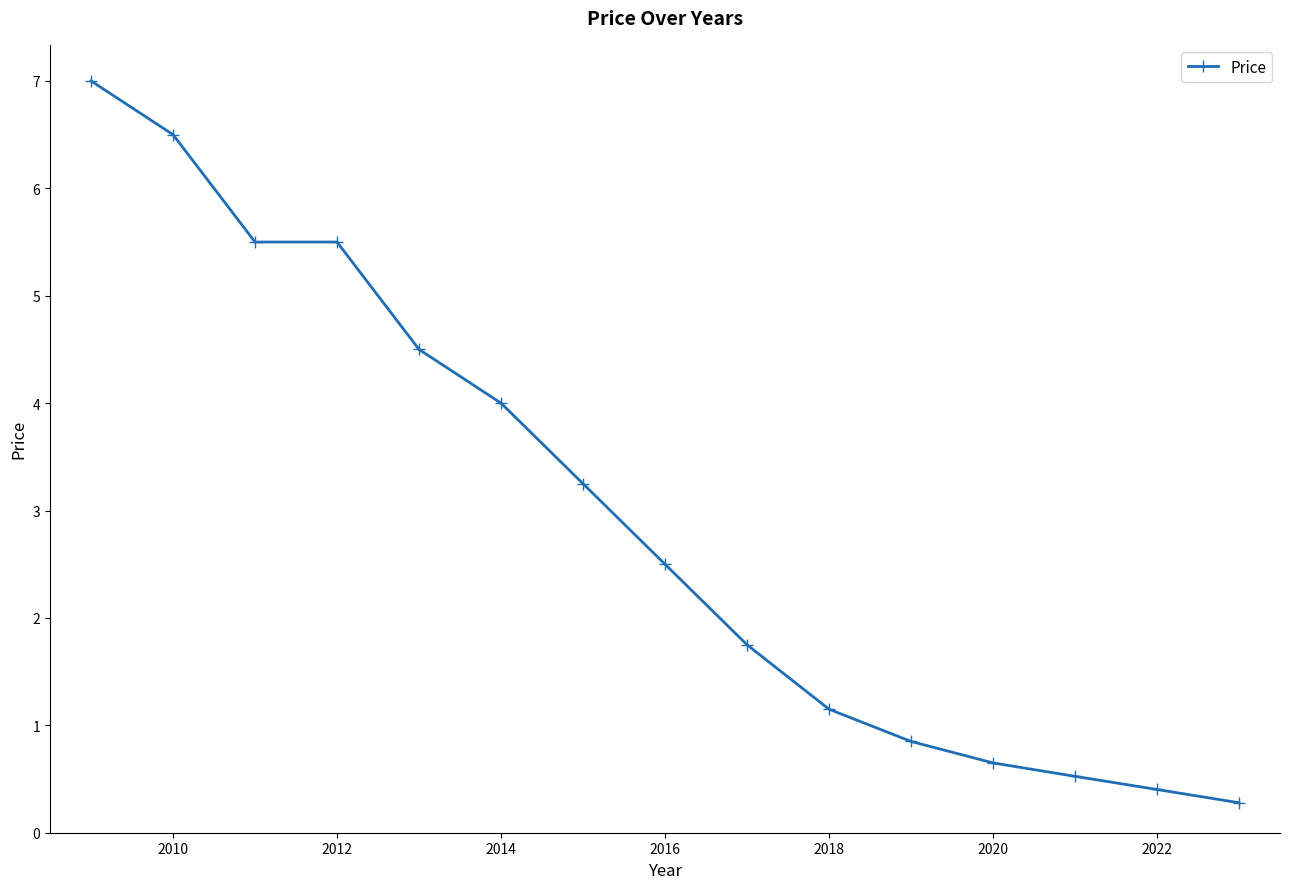

Does the chart display data point markers on the line(s)?

Yes